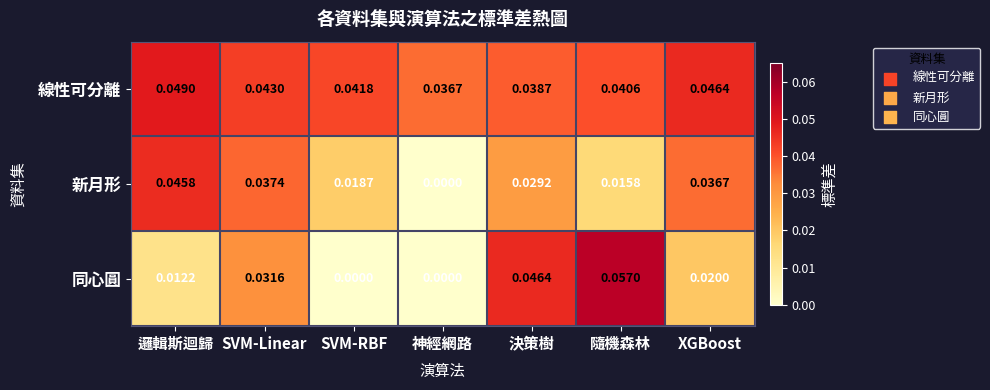

Which category has the lowest value in the 新月形 series?

神經網路